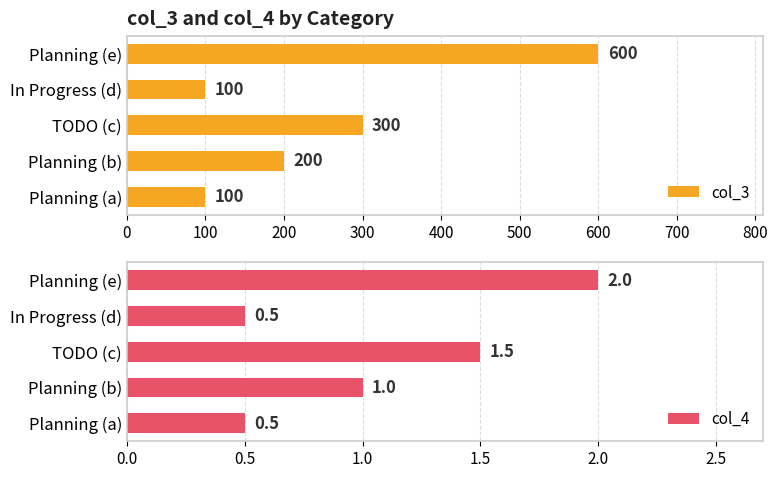

Count the col_3 values in the range 100 to 300.

4